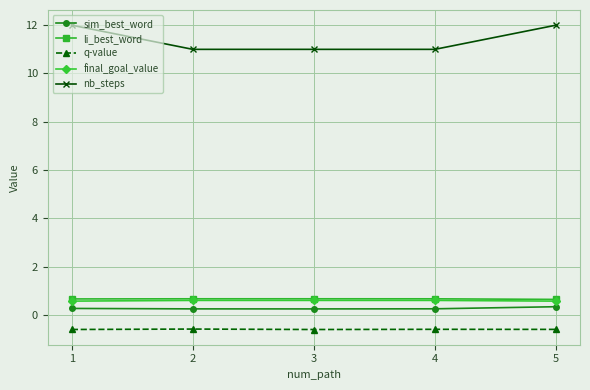

What is the total value across all series at 5?

12.9